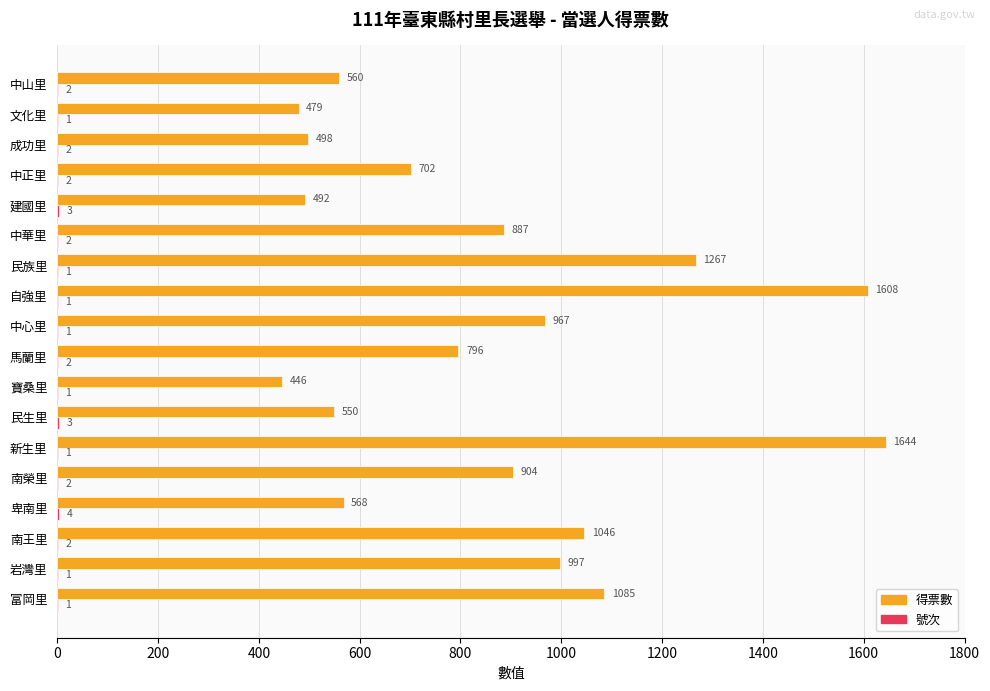

What is the maximum value shown in the chart?

1644